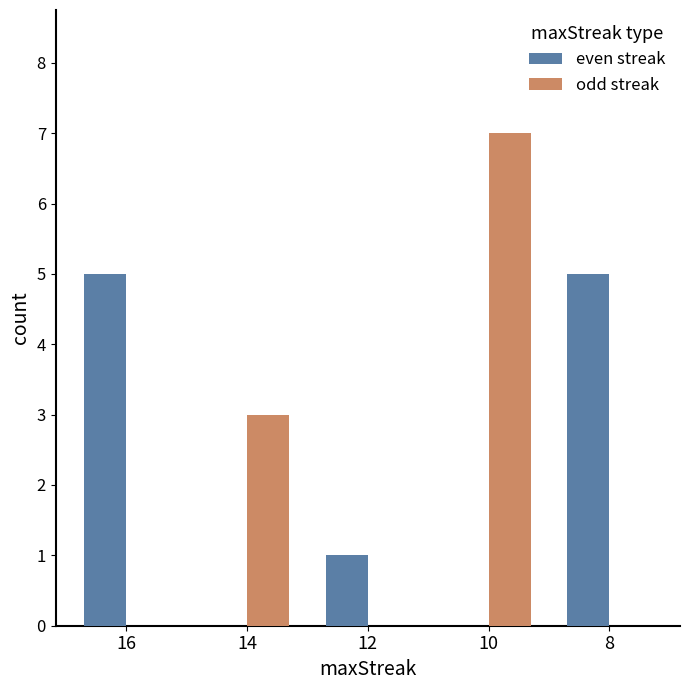

At which label does odd streak reach its peak?

10